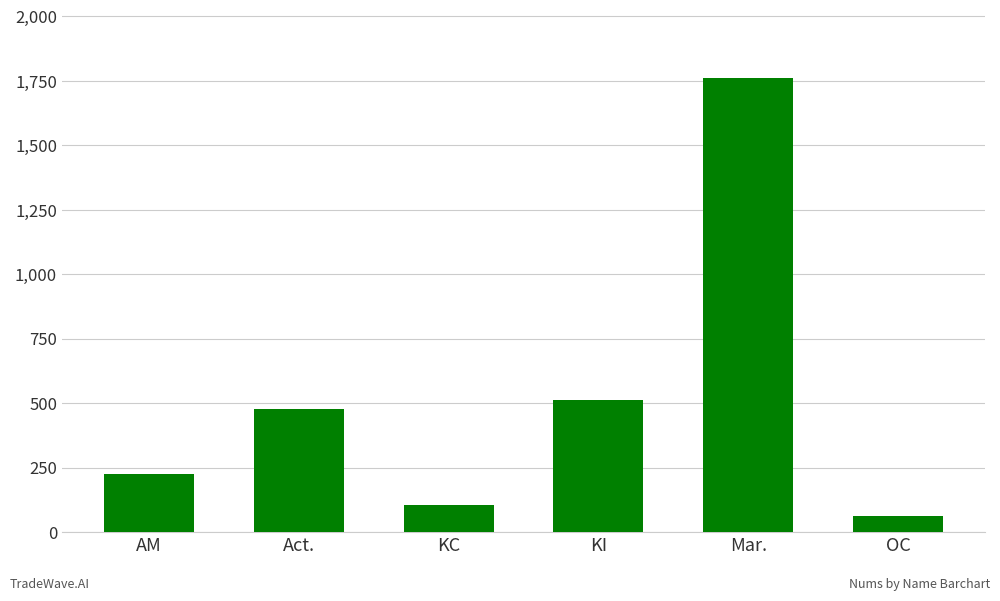

Rank the categories by value from lowest to highest.

OC, KC, AM, Act., KI, Mar.